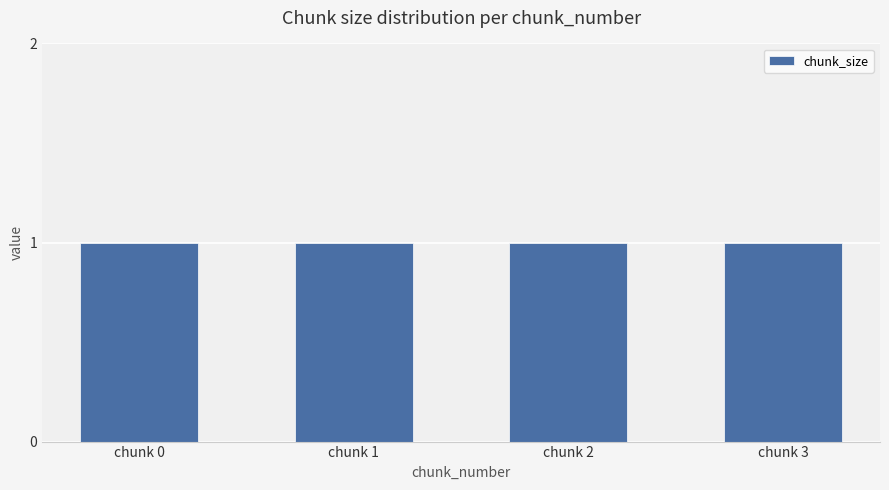

What is the difference between the highest and lowest values at 1?

1